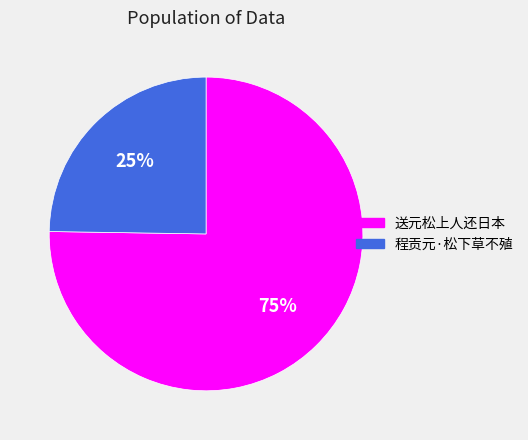

Between 送元松上人还日本 and 程贡元·松下草不殖, which is larger?

送元松上人还日本